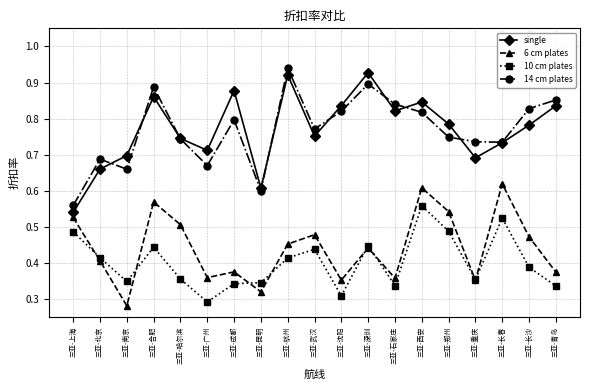

Which series changed the most between 三亚-北京 and 三亚-西安?

6 cm plates